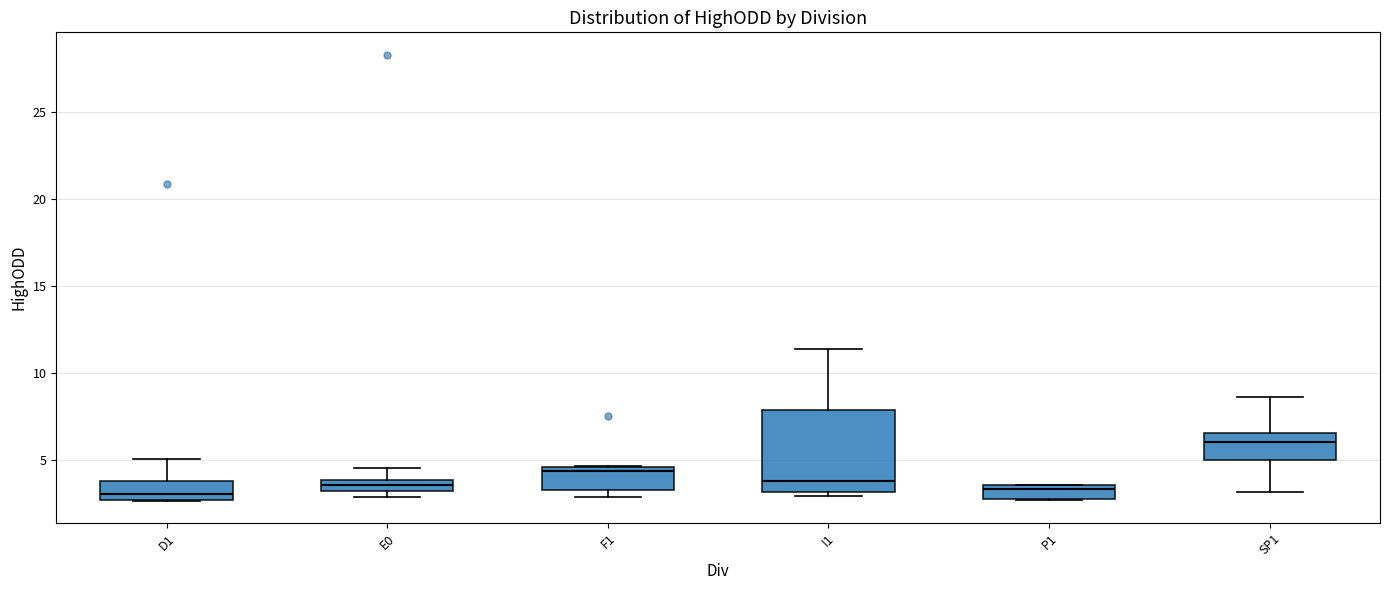

Which box's median line is the highest?

SP1